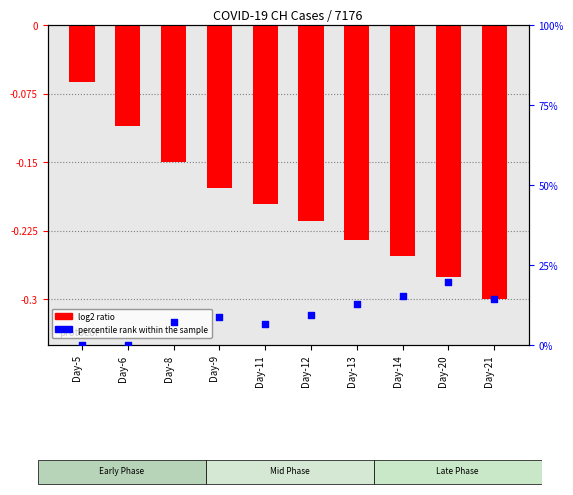

Which series reaches the maximum Y coordinate?

percentile rank within the sample